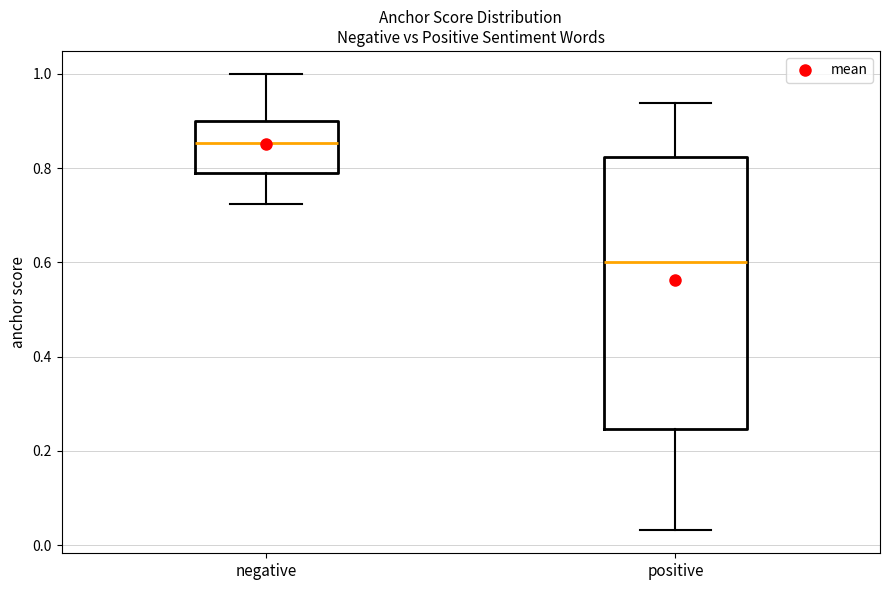

Where does the median line of the box for negative sit on the y-axis? The values are not printed on the chart, so give them approximately, as read against the axis.

0.86